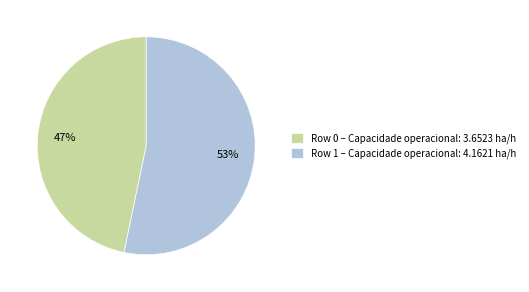

How many segments does this pie chart have?

2